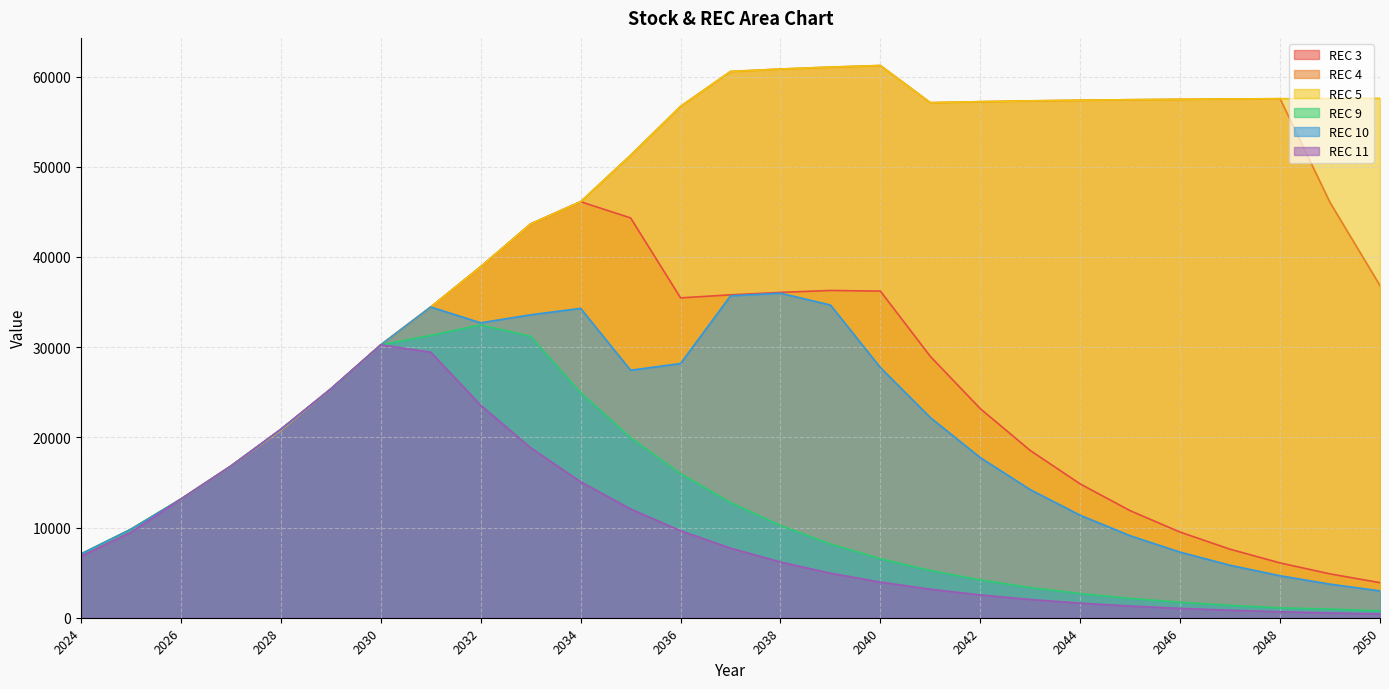

Where is REC 3 nearest to the value 25003?

2029